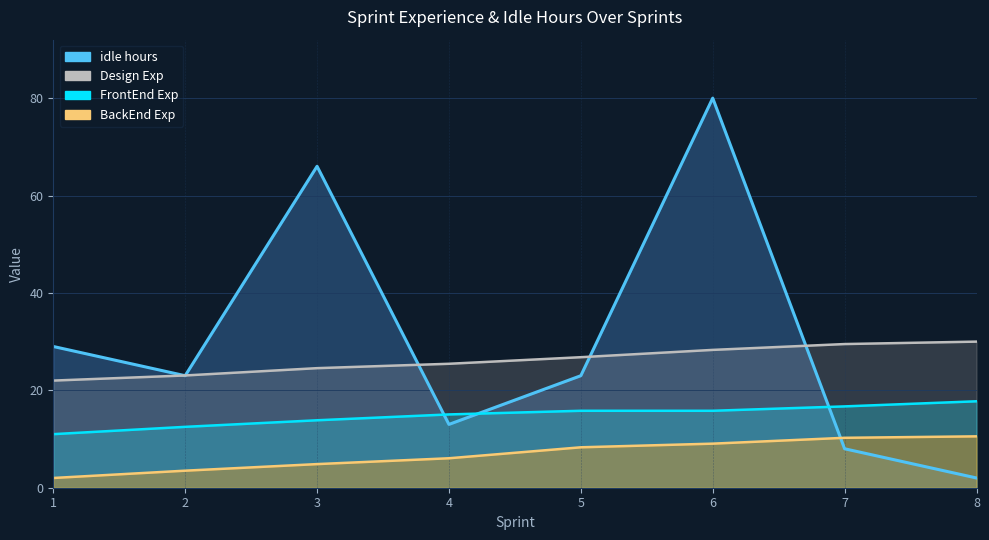

What is the difference between the second highest and minimum values in the idle hours series?

64.0